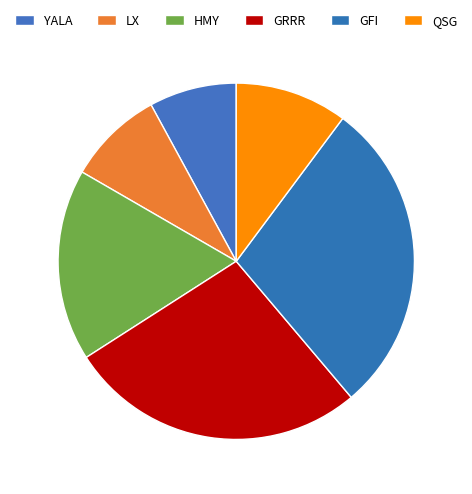

Count the number of slices in the pie.

6